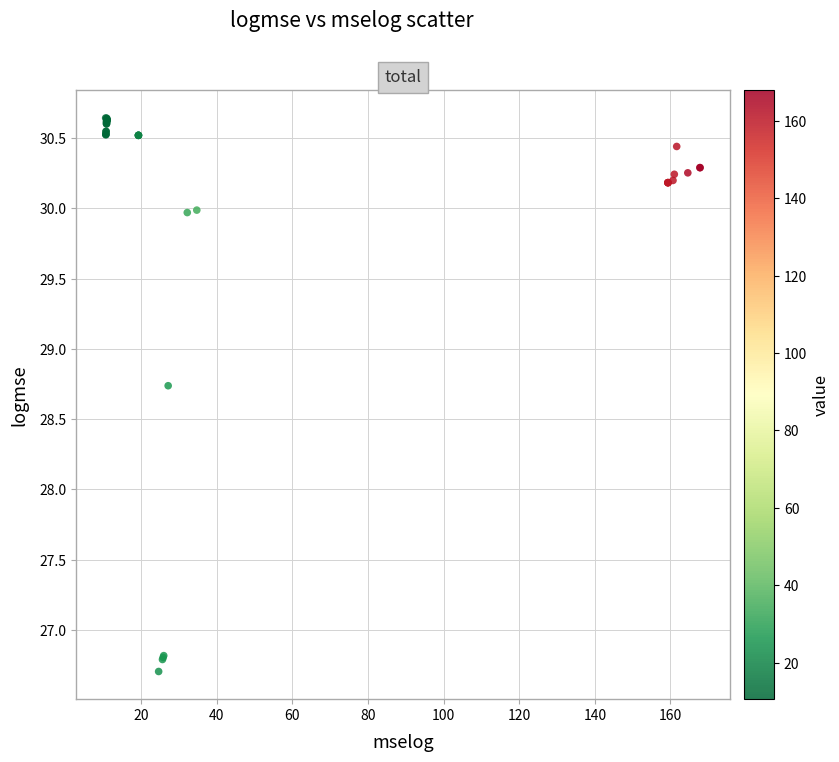

What Y value in the scatter plot is closest to 28?

28.7